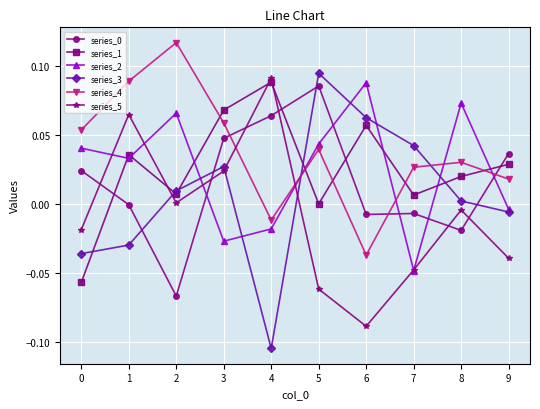

How many distinct data groups are displayed?

6